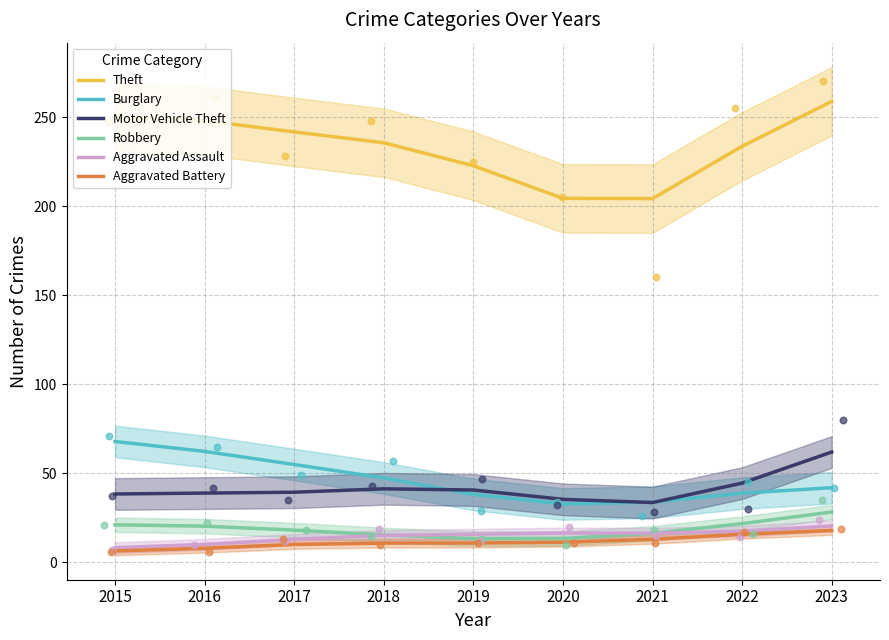

At which category is the sum across all series the highest?

2023